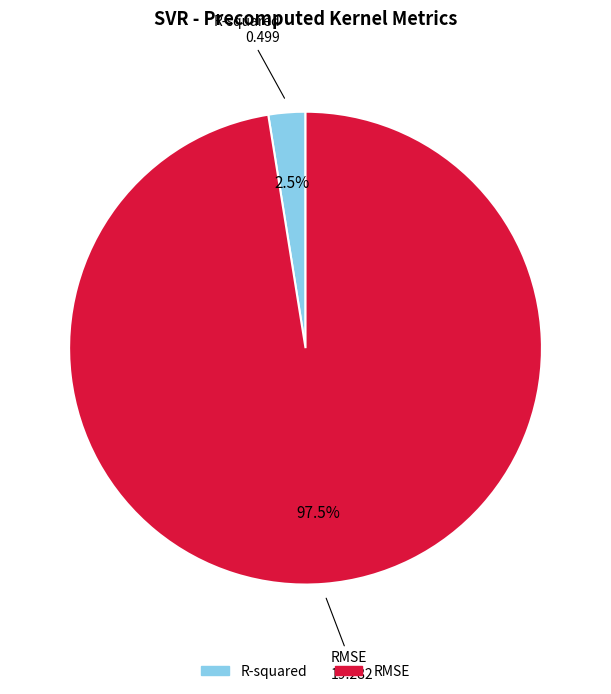

Which category has the biggest portion of the pie?

RMSE